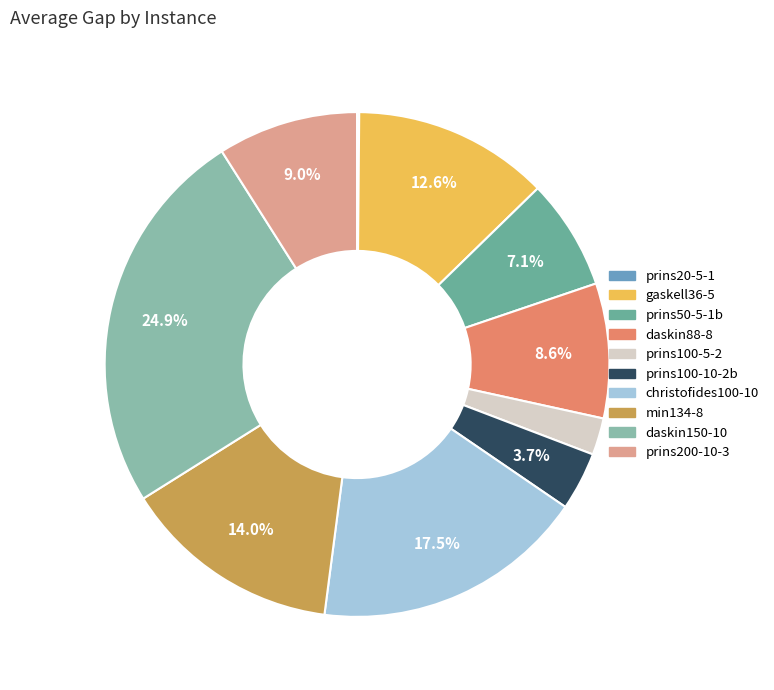

To the nearest percent, what is the difference between the daskin150-10 and min134-8 slice percentages?

11%